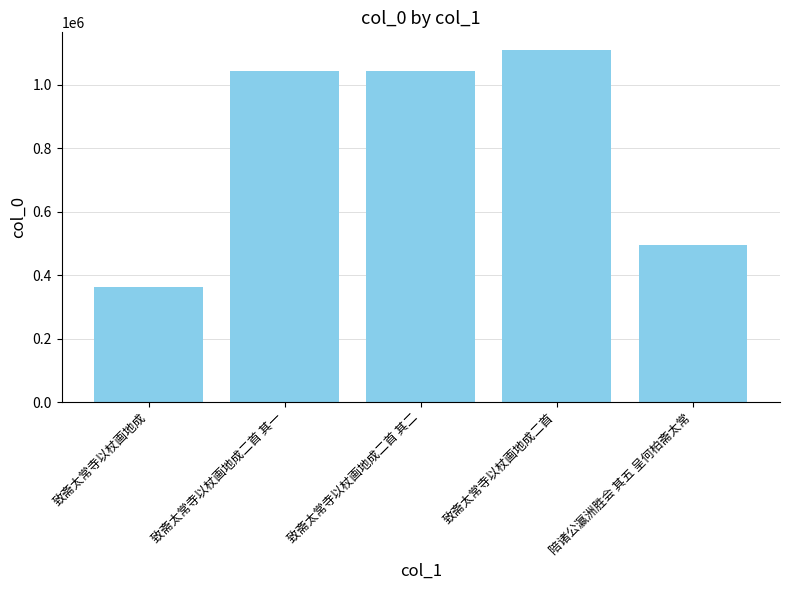

True or false: the data shows 138116 at 致斋太常寺以杖画地成.

False